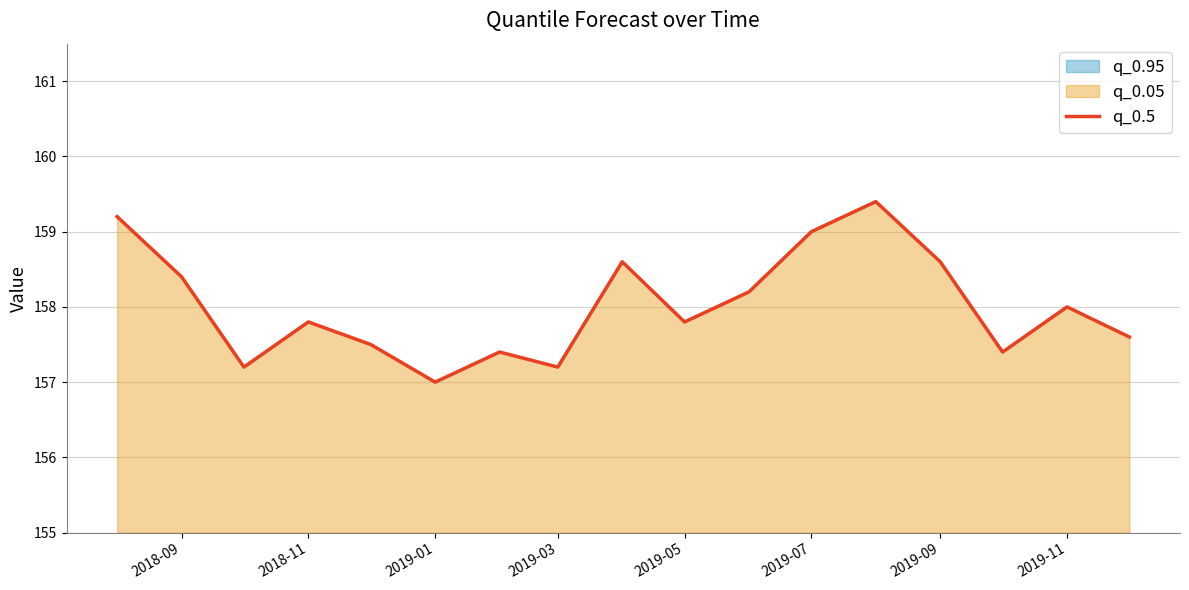

What is the greatest value displayed?

159.4